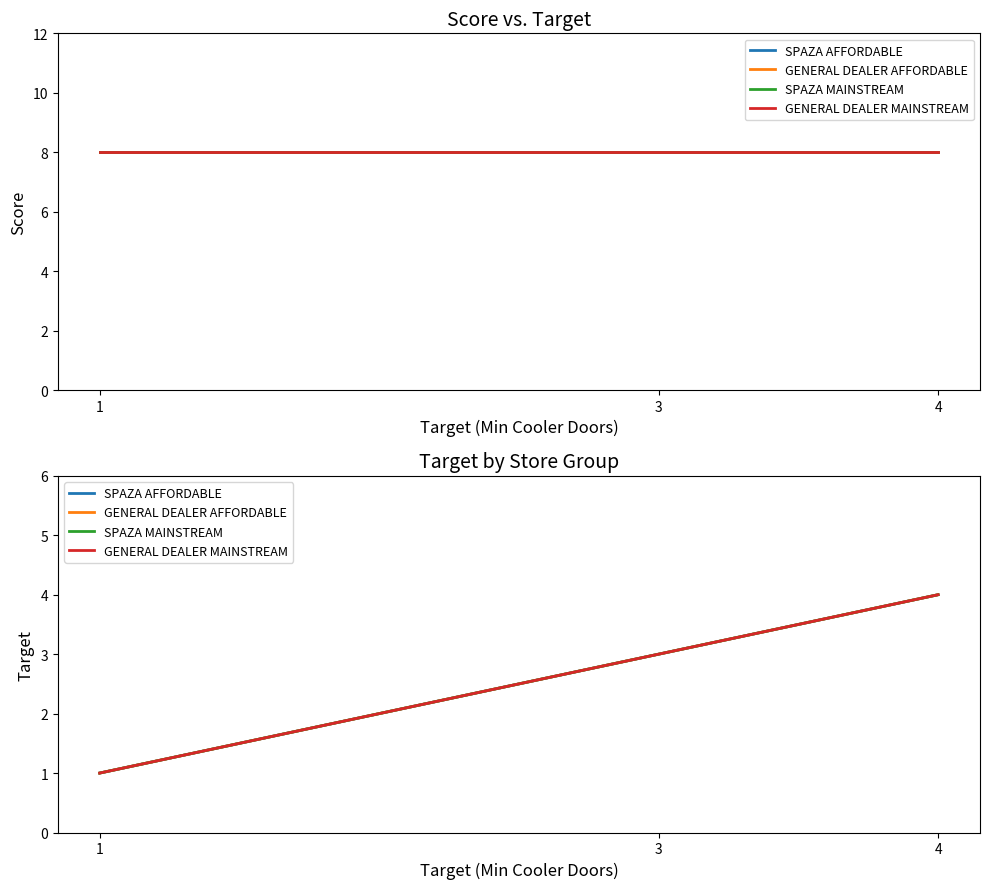

Which series has the largest total across all categories?

SPAZA AFFORDABLE